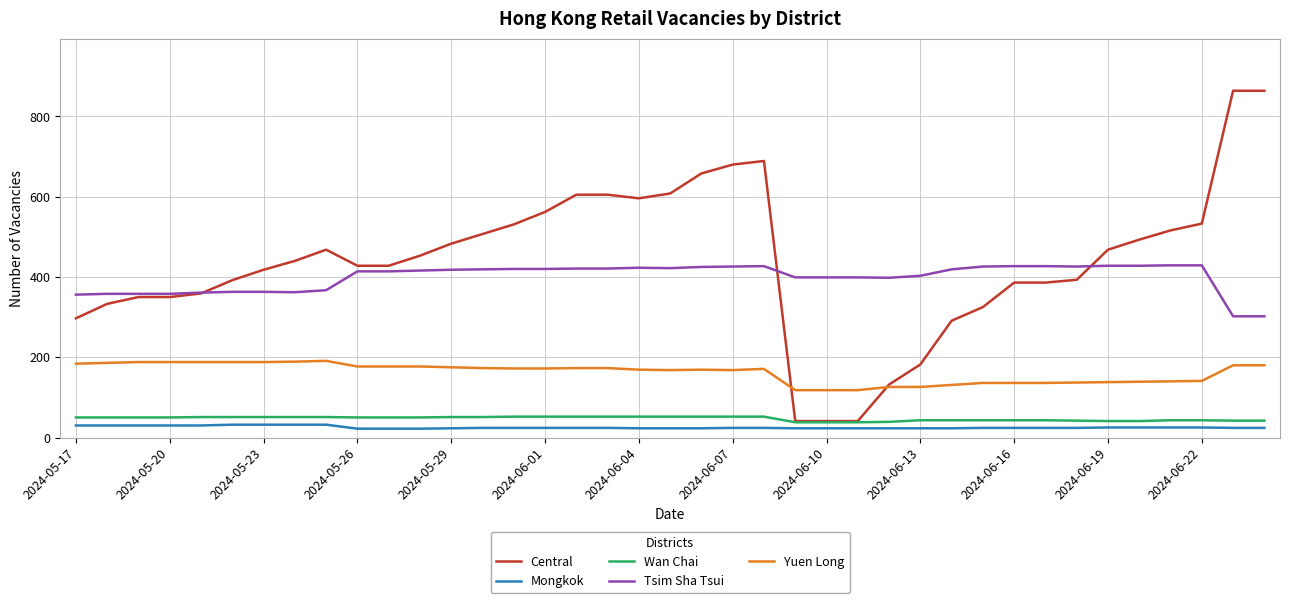

Which series has the largest range (max minus min)?

Central